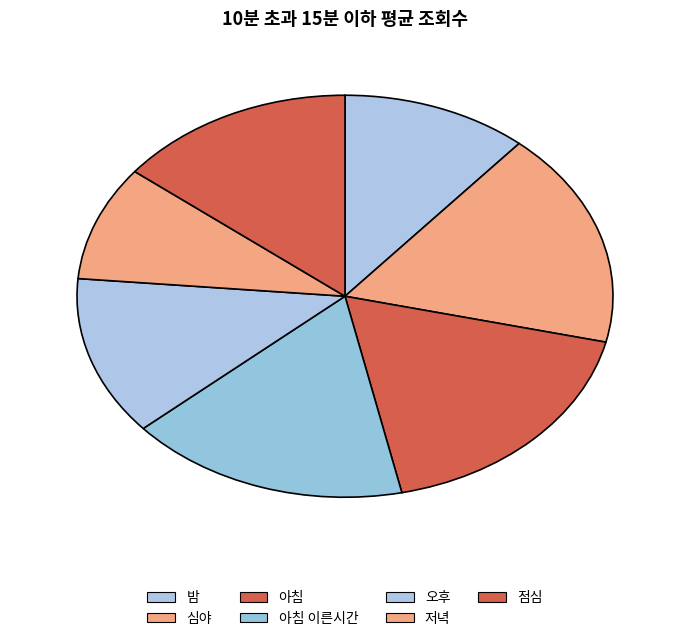

Does 오후 account for over 50% of the chart?

No